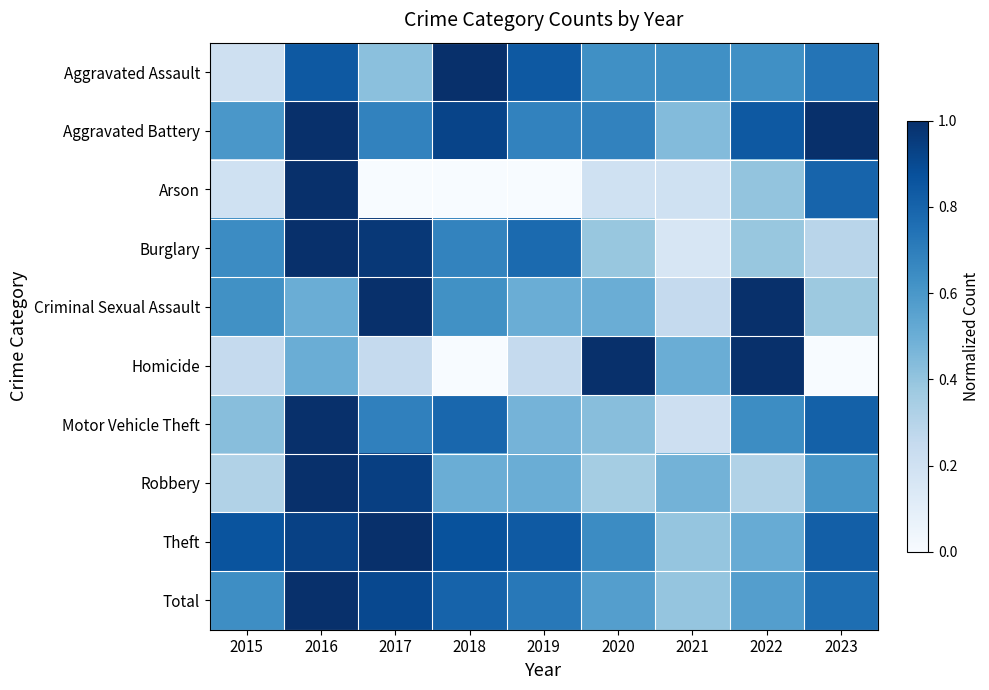

Reading left to right, list all the values displayed in this chart.

Aggravated Assault: 2015=0.2	2016=0.8	2017=0.4	2018=1.0	2019=0.8	2020=0.6	2021=0.6	2022=0.6	2023=0.7
Aggravated Battery: 2015=0.6	2016=1.0	2017=0.7	2018=0.9	2019=0.7	2020=0.7	2021=0.4	2022=0.8	2023=1.0
Arson: 2015=0.2	2016=1.0	2017=0.0	2018=0.0	2019=0.0	2020=0.2	2021=0.2	2022=0.4	2023=0.8
Burglary: 2015=0.6	2016=1.0	2017=1.0	2018=0.7	2019=0.8	2020=0.4	2021=0.2	2022=0.4	2023=0.3
Criminal Sexual Assault: 2015=0.6	2016=0.5	2017=1.0	2018=0.6	2019=0.5	2020=0.5	2021=0.2	2022=1.0	2023=0.4
Homicide: 2015=0.2	2016=0.5	2017=0.2	2018=0.0	2019=0.2	2020=1.0	2021=0.5	2022=1.0	2023=0.0
Motor Vehicle Theft: 2015=0.4	2016=1.0	2017=0.7	2018=0.8	2019=0.5	2020=0.4	2021=0.2	2022=0.6	2023=0.8
Robbery: 2015=0.3	2016=1.0	2017=0.9	2018=0.5	2019=0.5	2020=0.4	2021=0.5	2022=0.3	2023=0.6
Theft: 2015=0.9	2016=0.9	2017=1.0	2018=0.9	2019=0.8	2020=0.6	2021=0.4	2022=0.5	2023=0.8
Total: 2015=0.6	2016=1.0	2017=0.9	2018=0.8	2019=0.7	2020=0.6	2021=0.4	2022=0.6	2023=0.8